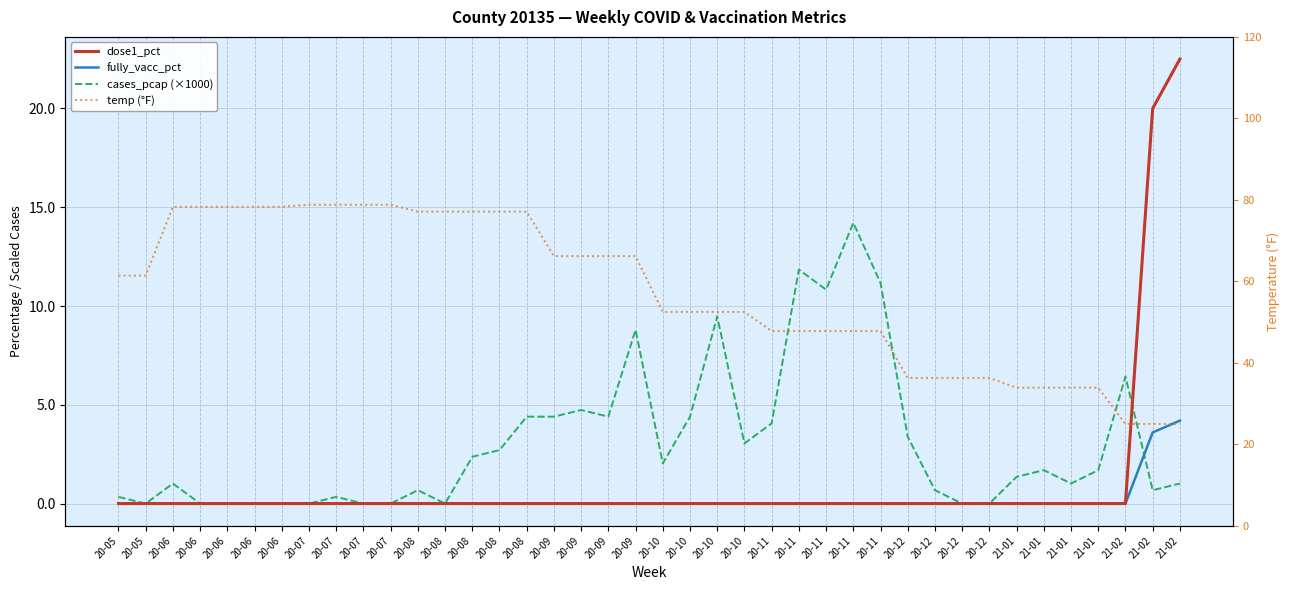

At which label does cases_pcap (×1000) reach its minimum?

20-05